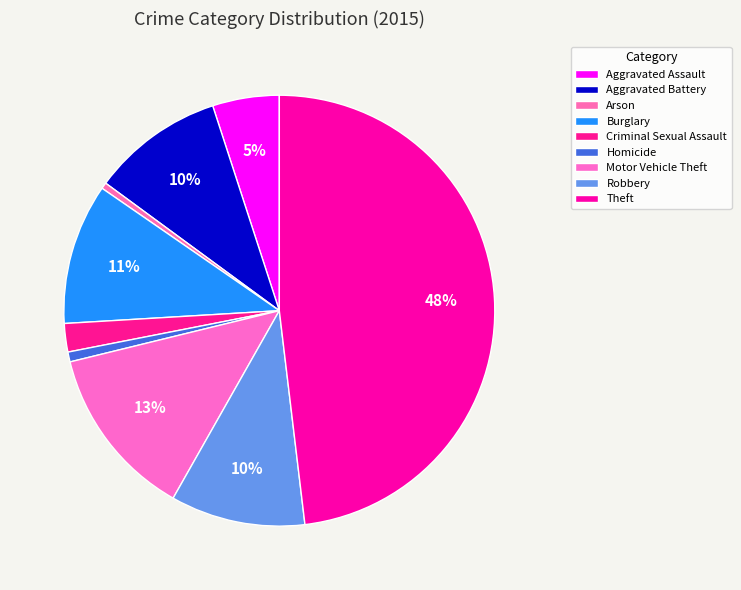

How many slices are in this pie chart?

9